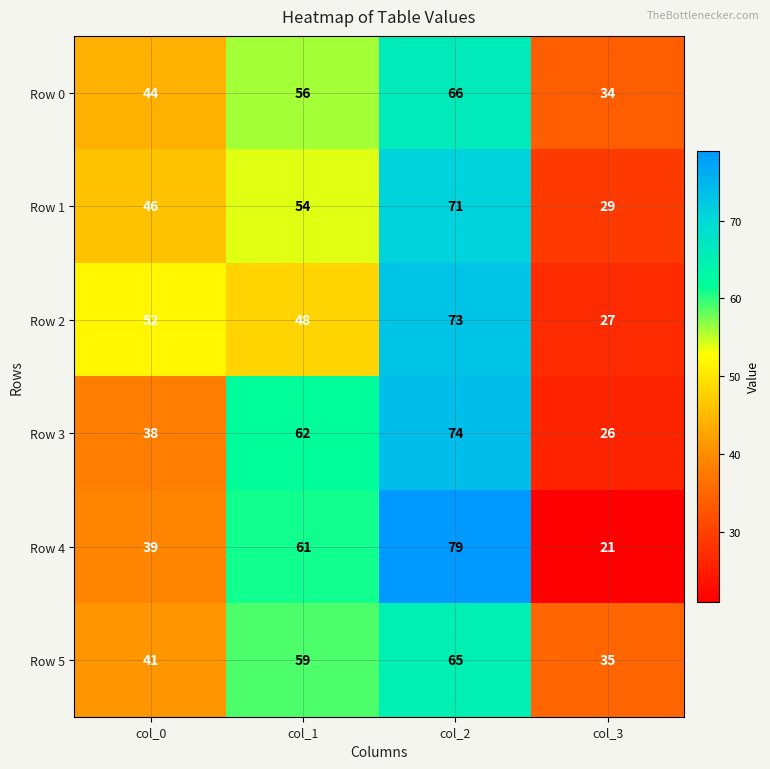

What is the difference between the second highest and minimum values in the Row 0 series?

22